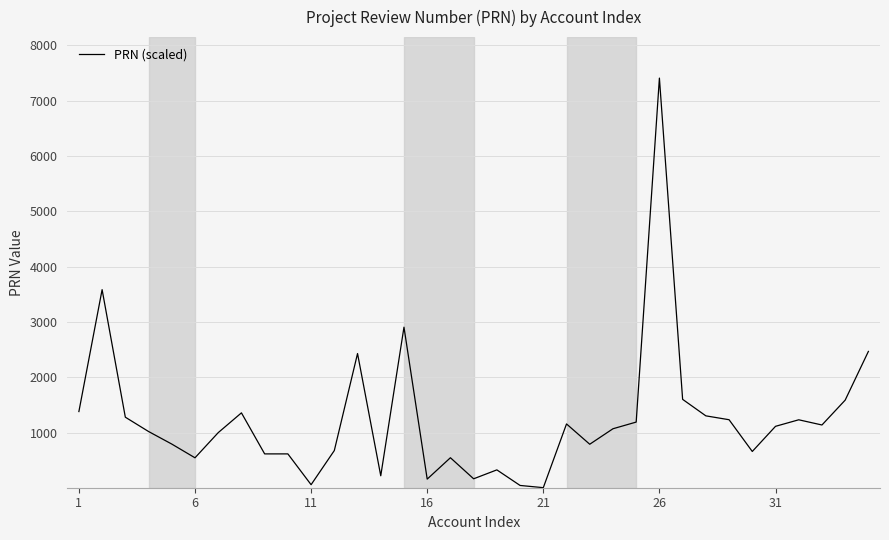

Is this an area chart (filled region under the line)?

No